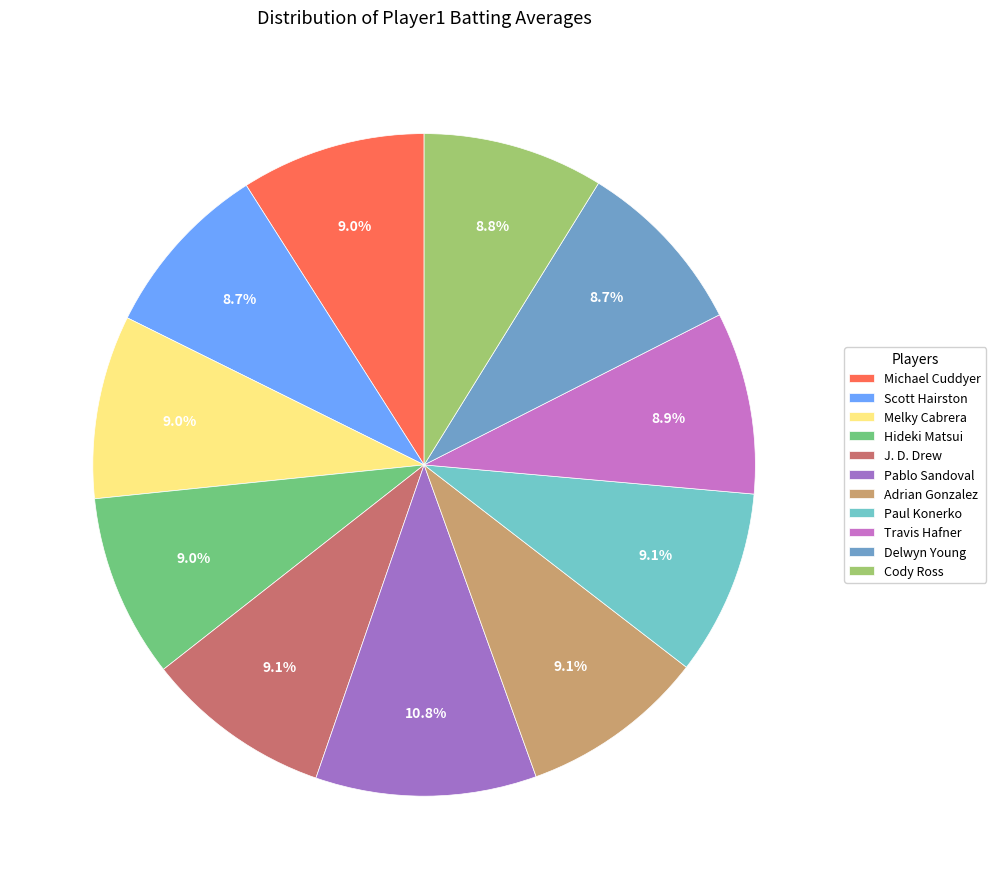

What is the ratio of the value at Paul Konerko to the value at Hideki Matsui?

1.0